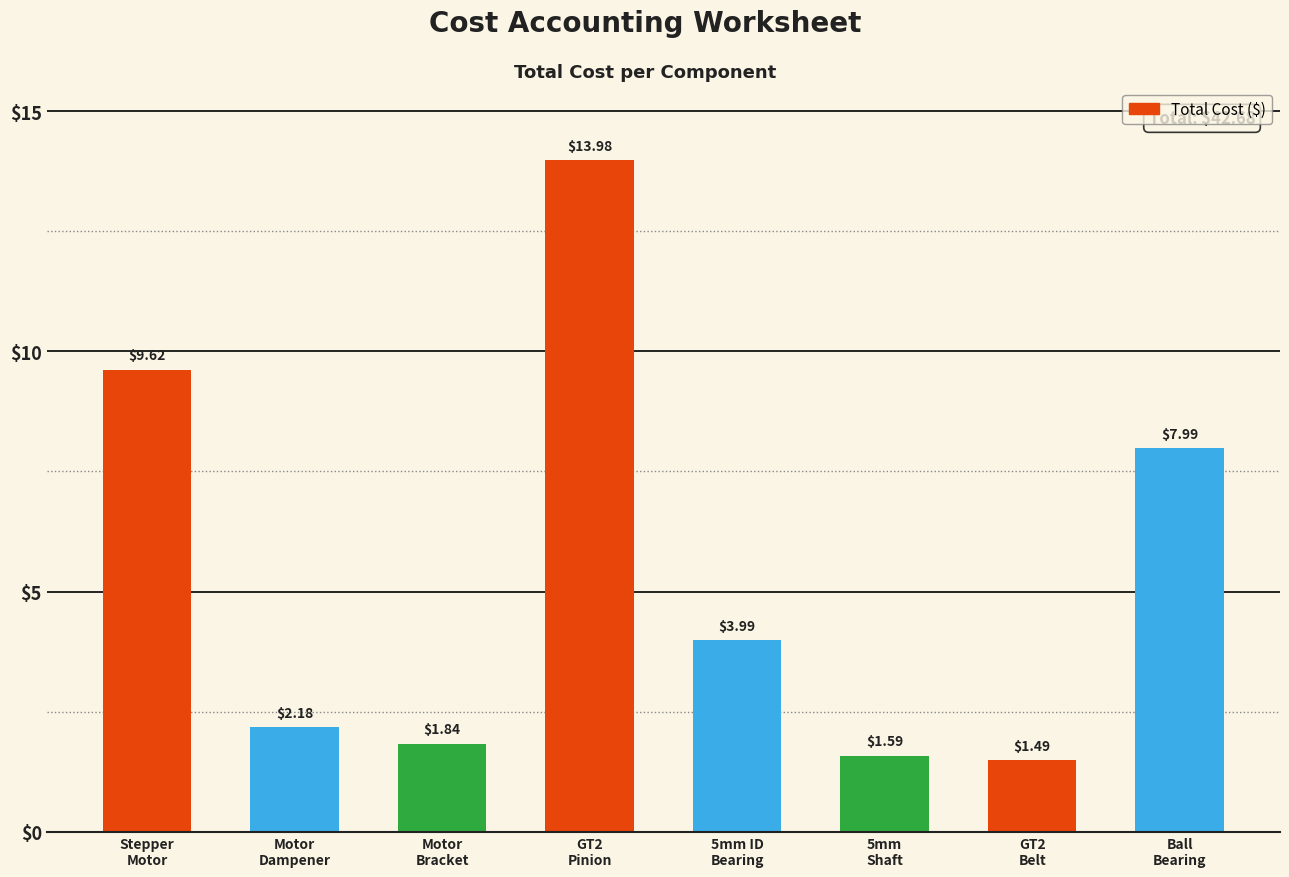

What is the average value?

5.3